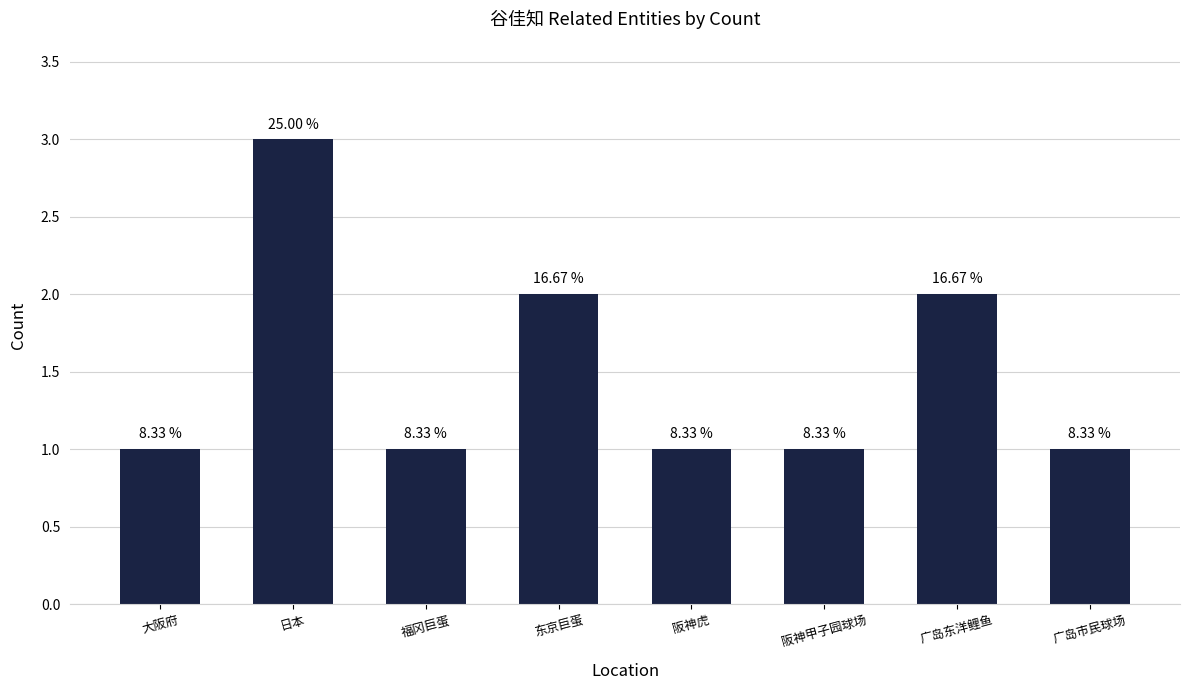

How many bars are there in total?

8